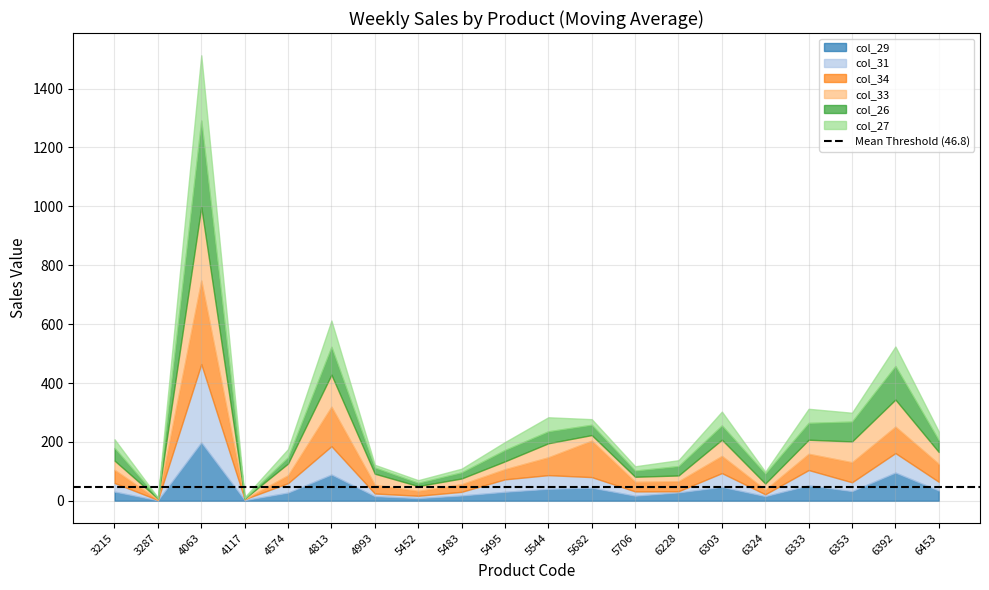

What is the maximum value for col_29?

198.4